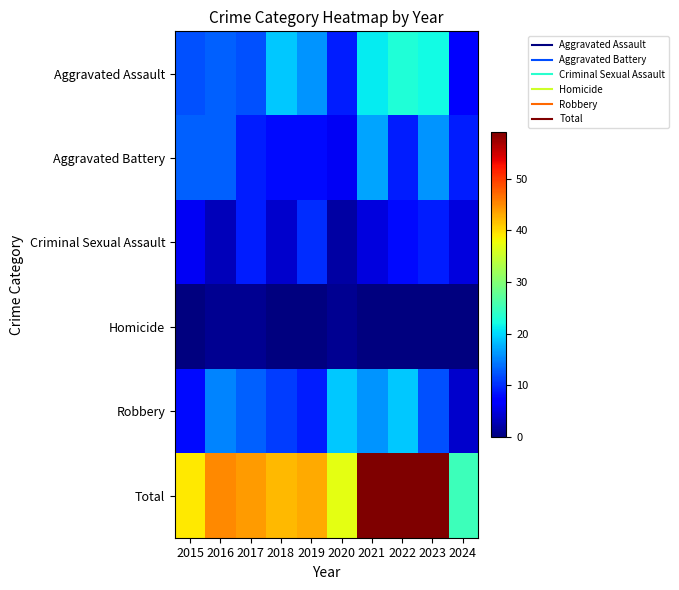

Reading left to right, extract all data points from this chart.

Aggravated Assault: 2015=12	2016=13	2017=12	2018=19	2019=16	2020=9	2021=21	2022=23	2023=22	2024=7
Aggravated Battery: 2015=13	2016=13	2017=9	2018=8	2019=8	2020=6	2021=17	2022=9	2023=16	2024=9
Criminal Sexual Assault: 2015=6	2016=3	2017=9	2018=4	2019=10	2020=2	2021=5	2022=8	2023=9	2024=5
Homicide: 2015=0	2016=1	2017=1	2018=0	2019=0	2020=1	2021=0	2022=0	2023=0	2024=0
Robbery: 2015=8	2016=15	2017=13	2018=11	2019=9	2020=19	2021=16	2022=19	2023=12	2024=4
Total: 2015=39	2016=45	2017=44	2018=42	2019=43	2020=37	2021=59	2022=59	2023=59	2024=25